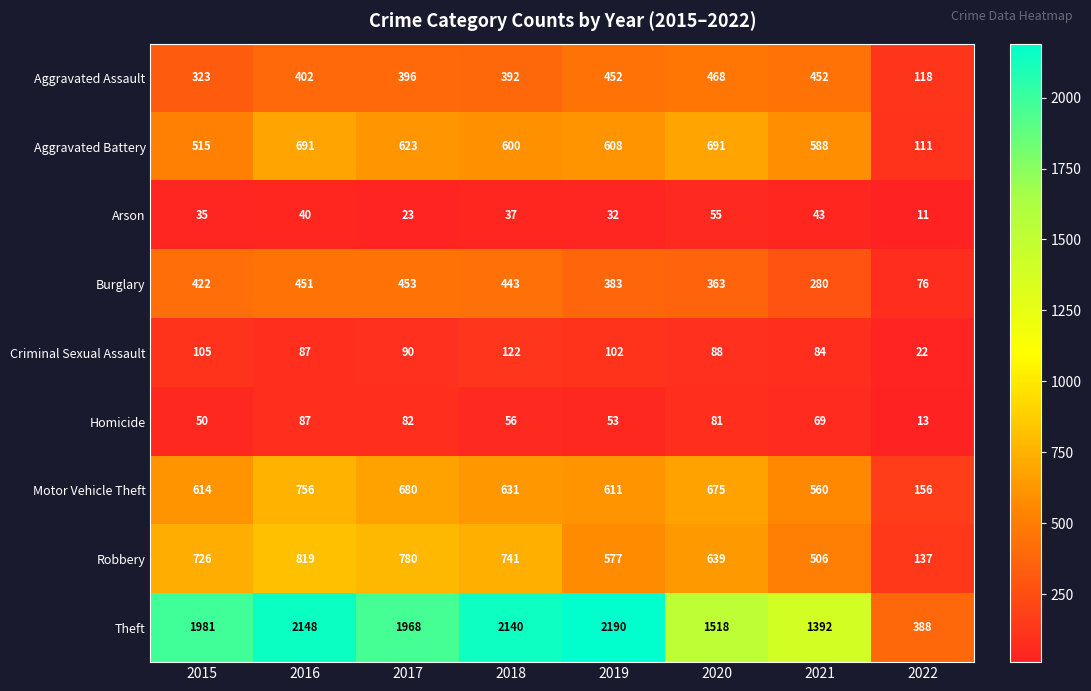

What is the average value of the Robbery series?

616